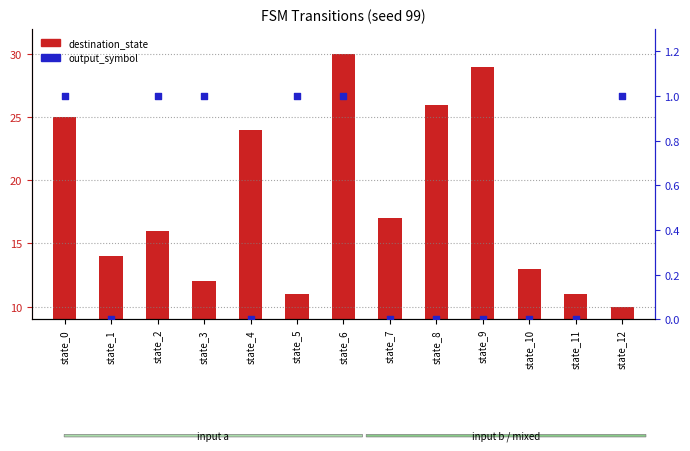

At which category is the sum across all series the highest?

state_6